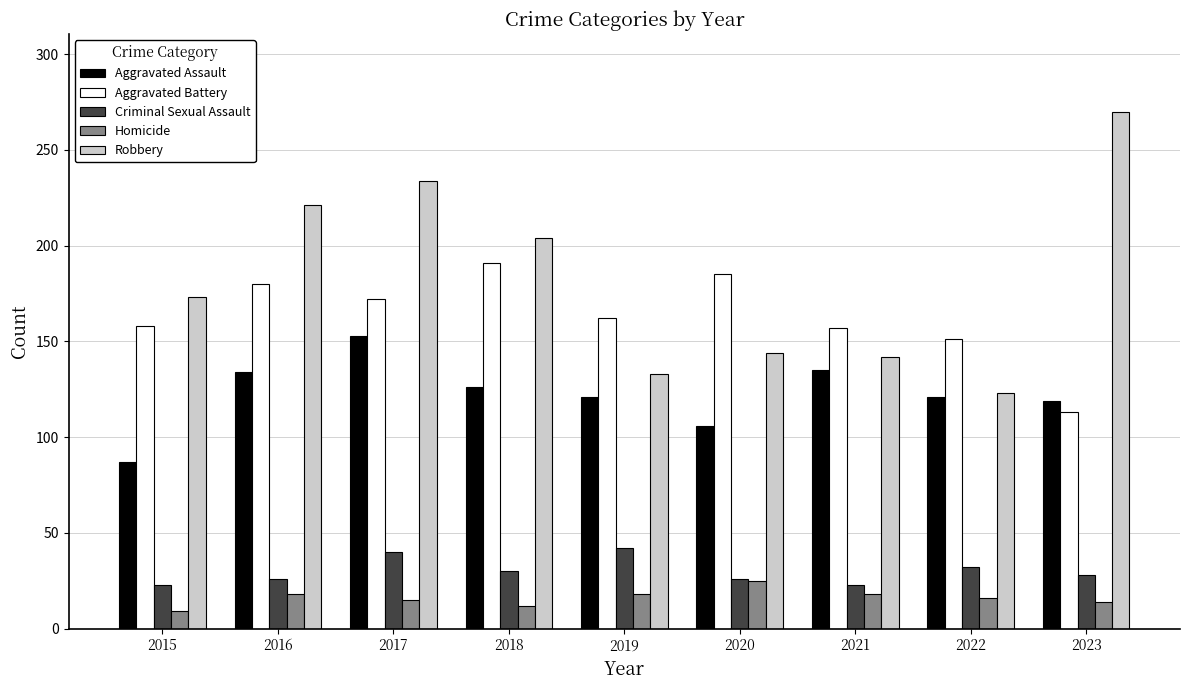

Rank the series by their maximum value, from lowest to highest.

Homicide, Criminal Sexual Assault, Aggravated Assault, Aggravated Battery, Robbery